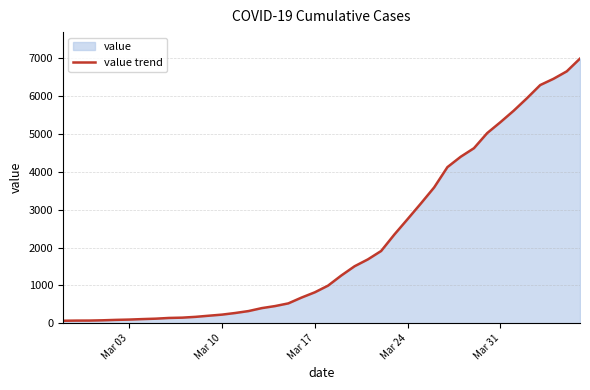

What is the maximum value shown in the chart?

6995